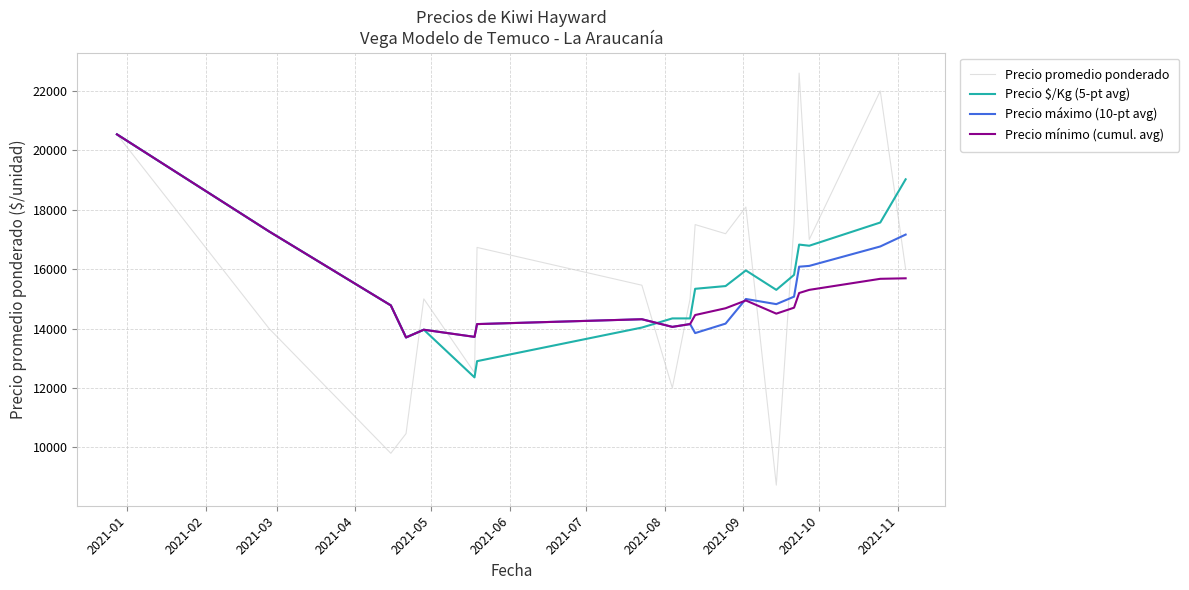

Which series has the largest range (max minus min)?

Precio promedio ponderado